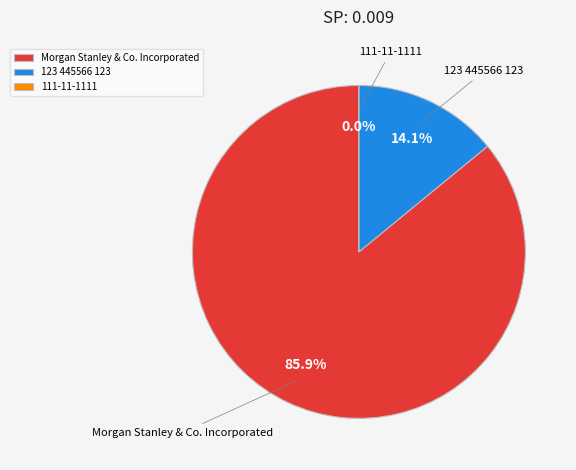

To the nearest percent, what is the difference between the 123 445566 123 and 111-11-1111 slice percentages?

14%